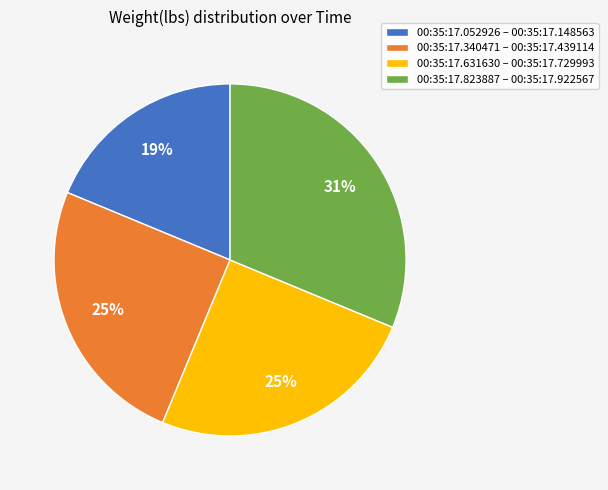

Is it true that 00:35:17.823887 – 00:35:17.922567 is 31% of the pie?

True